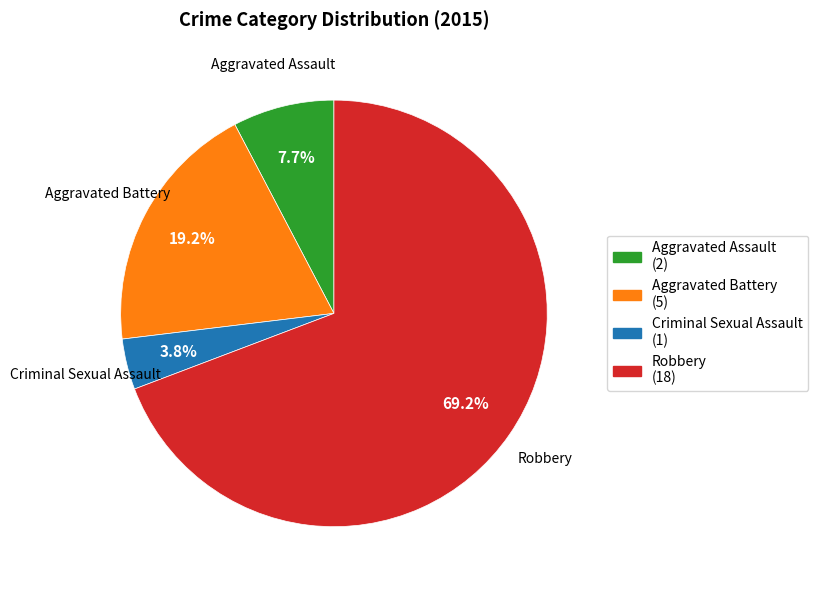

Which category has the smallest portion of the pie?

Criminal Sexual Assault